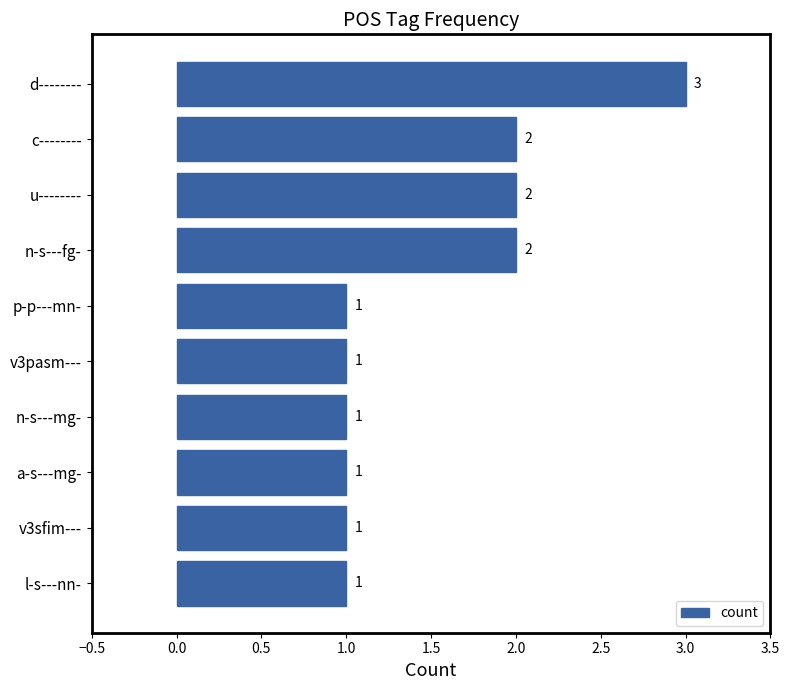

The value at d-------- is 5. True or false?

False